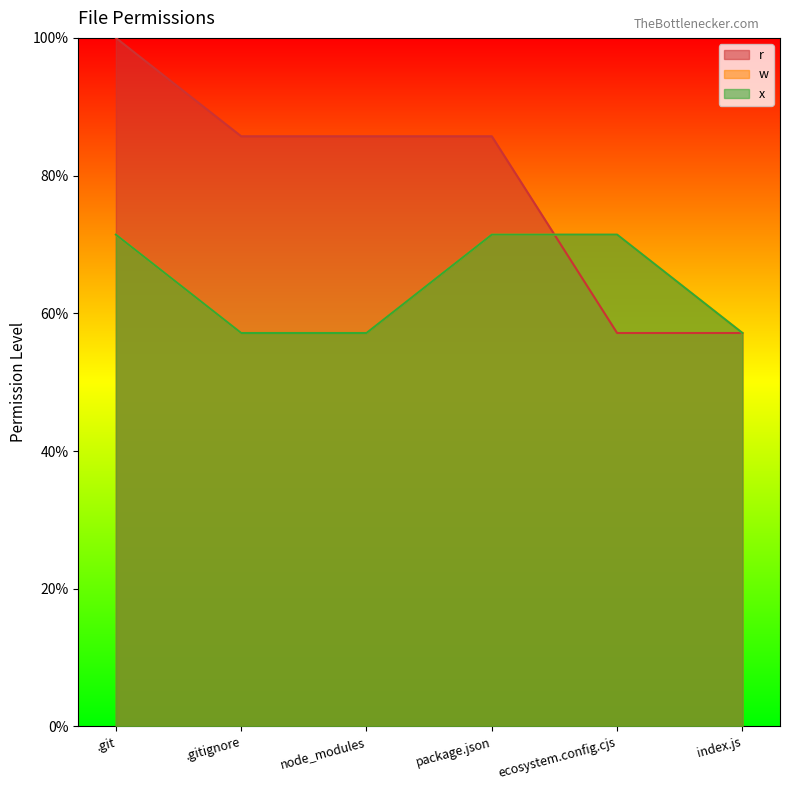

At which category is the sum across all series the highest?

.git